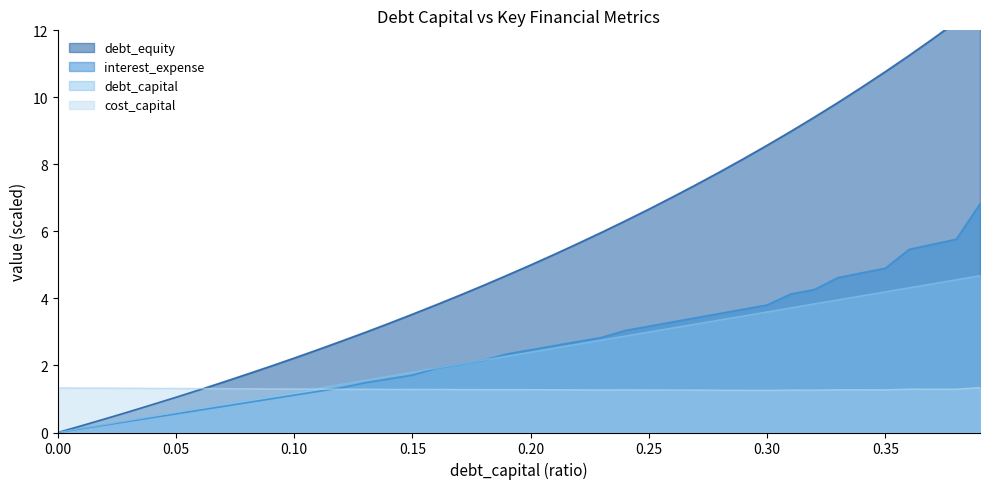

What is the label of the 38th point from the left?

0.37